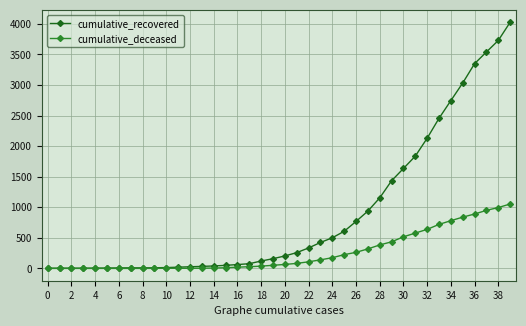

How many categories are shown in the chart?

40